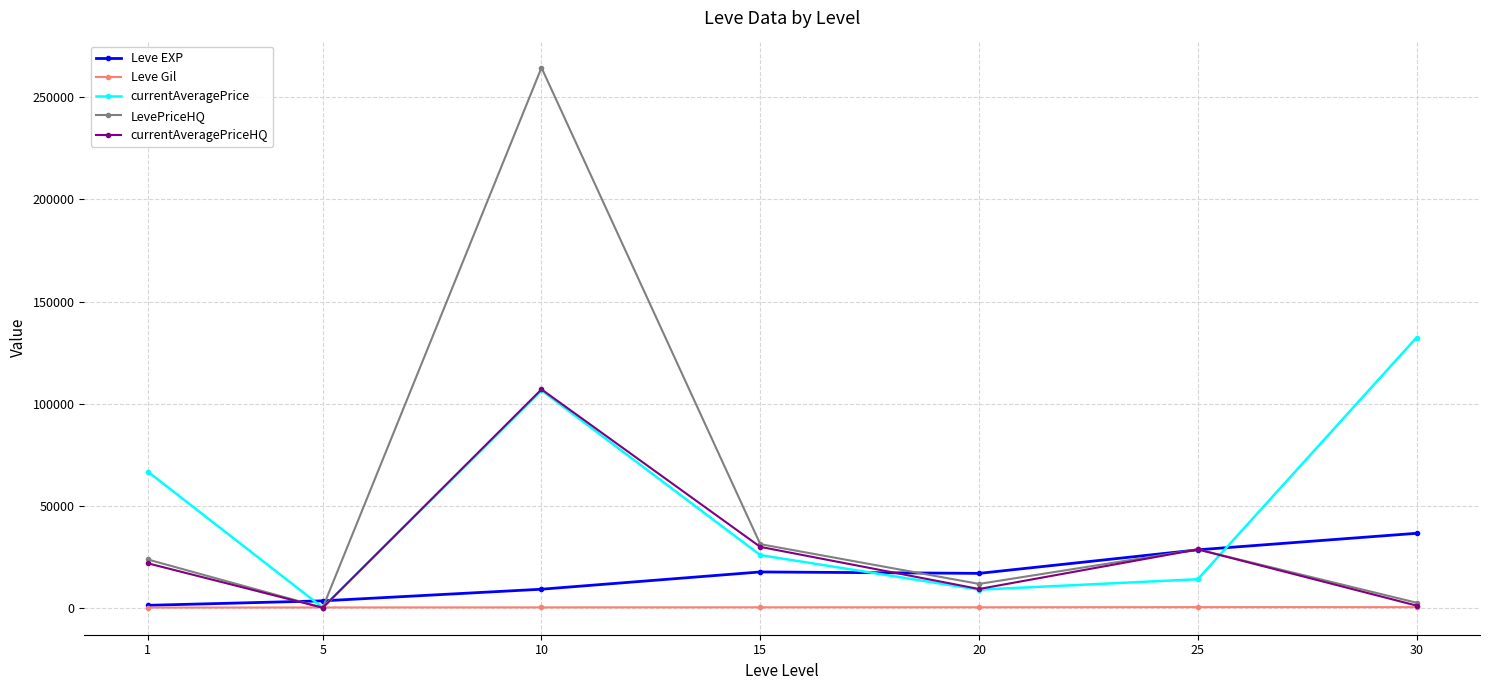

At which category is the sum across all series the highest?

10